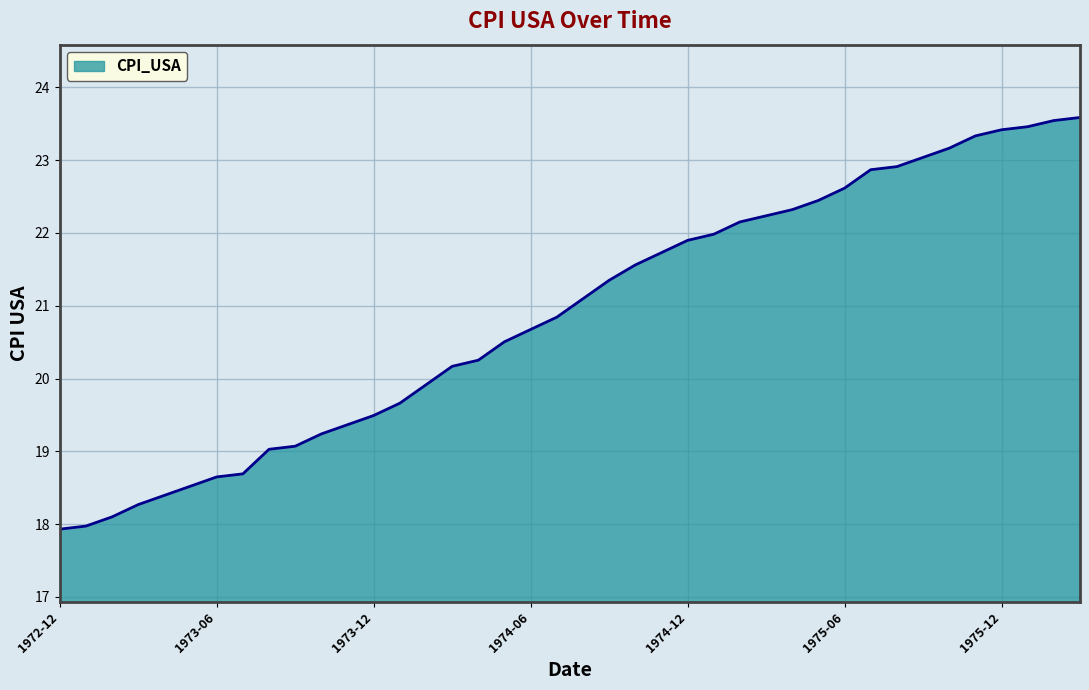

What is the maximum value shown in the chart?

23.6